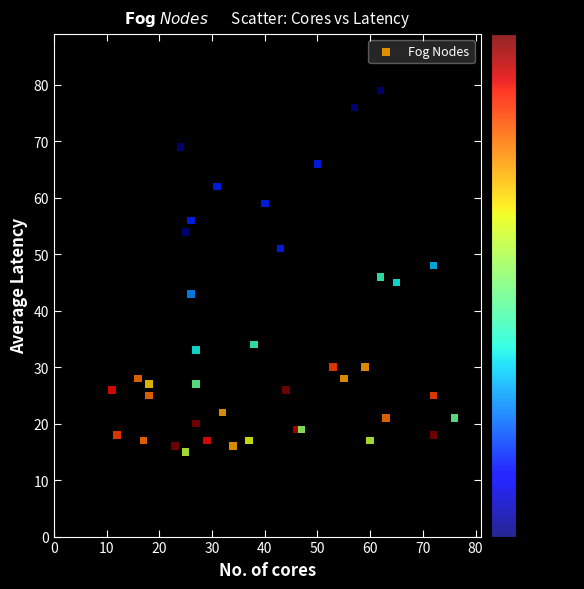

What is the range of X values (max minus min)?

65